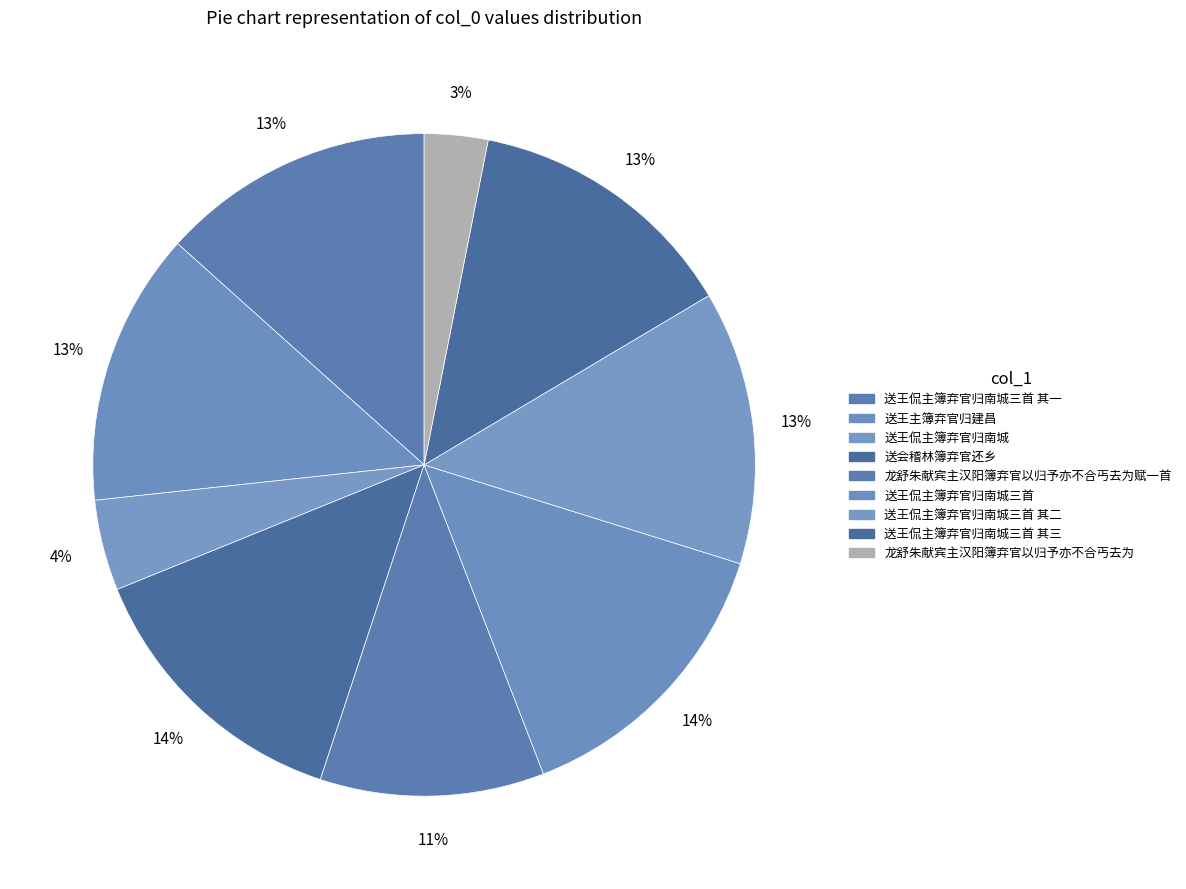

Does 送王侃主簿弃官归南城三首 其三 represent more than half of the total?

No